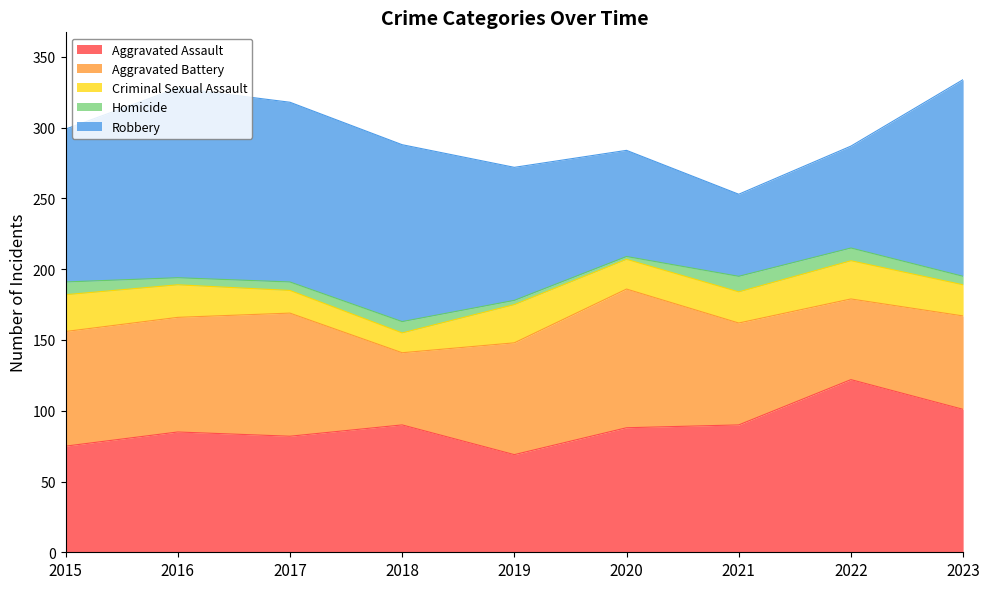

Which category has the lowest value in the Aggravated Assault series?

2019